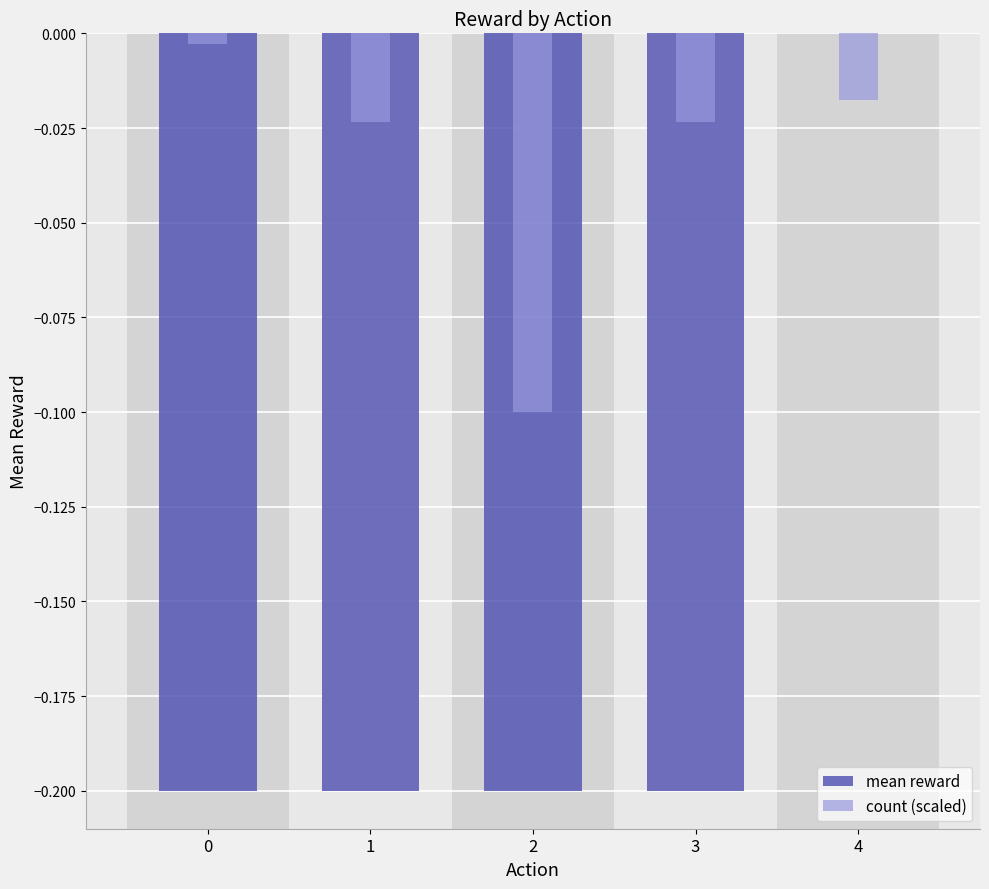

How many bars are there in total?

10